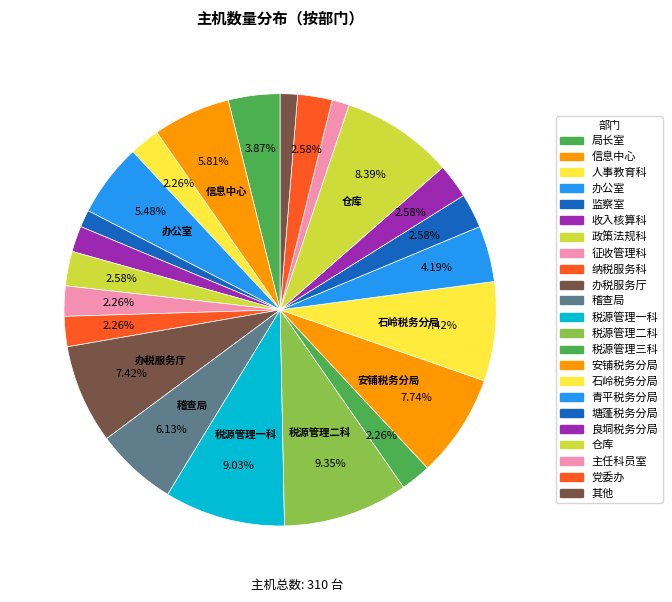

Which category has the biggest portion of the pie?

税源管理二科